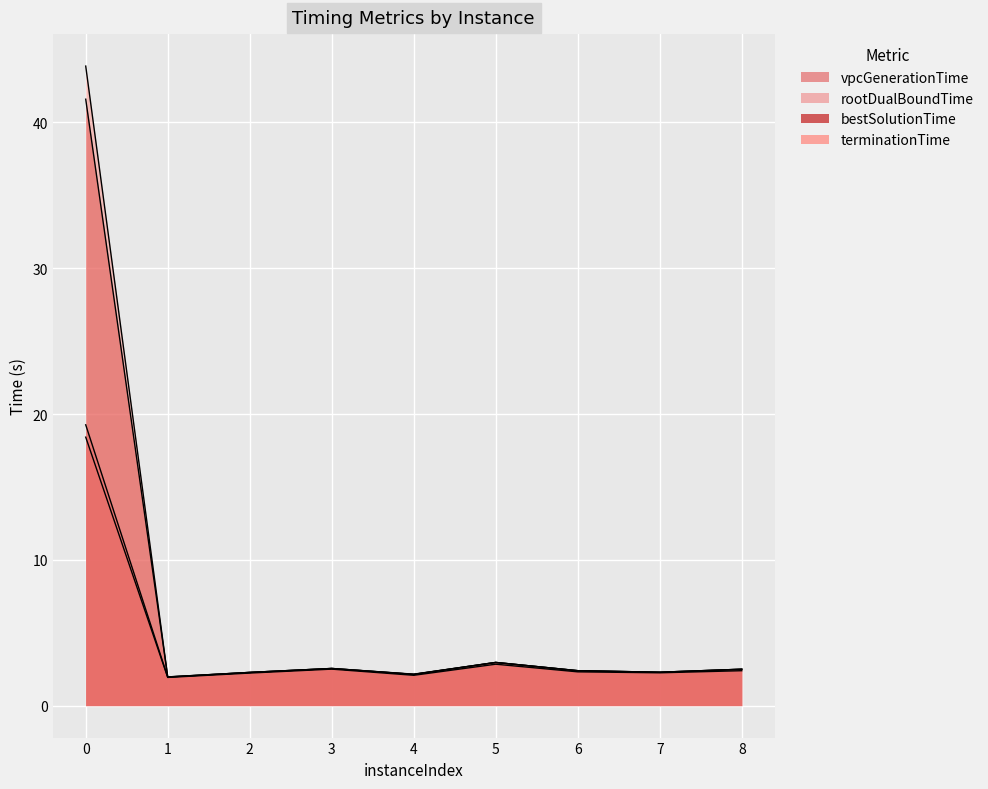

At how many categories does at least one series exceed 32?

1